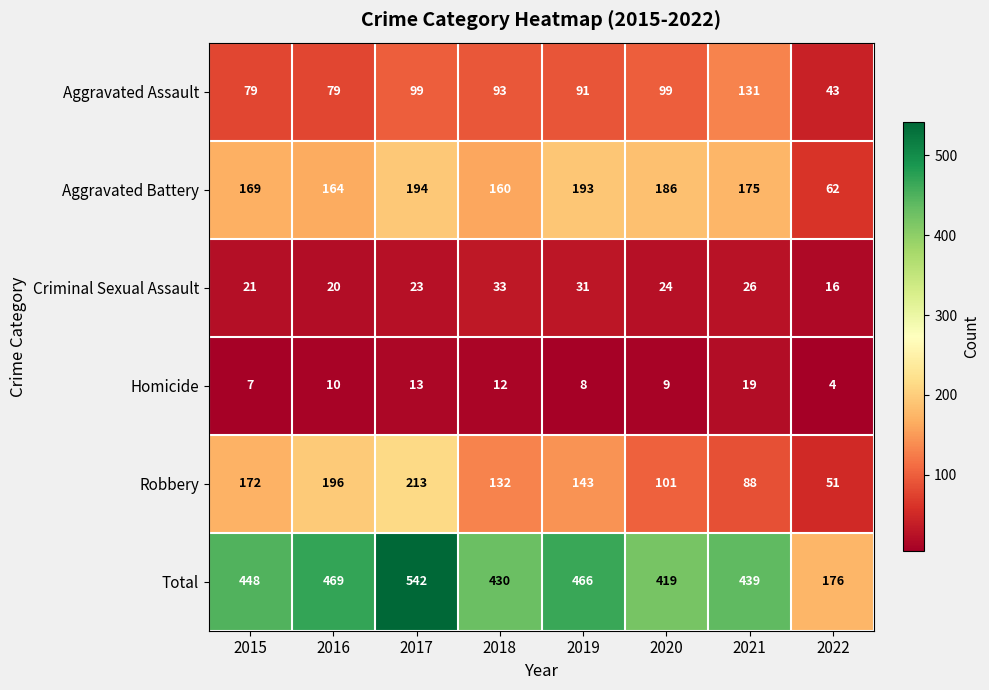

What is the sum of the Homicide values at 2019 and 2022?

12